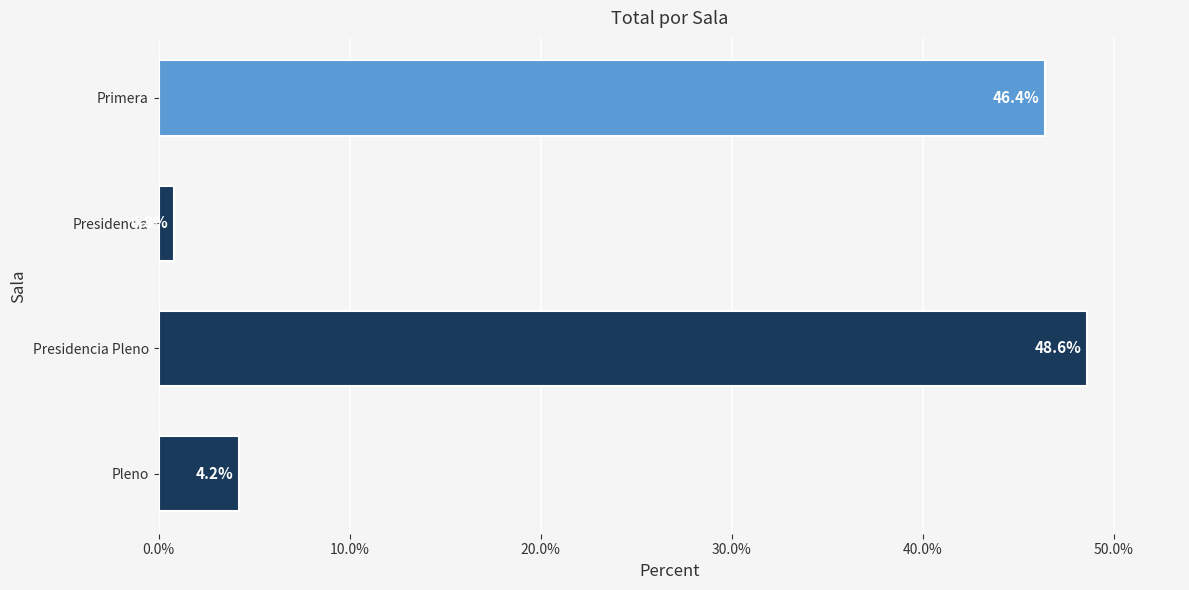

What is the smallest value displayed?

0.8